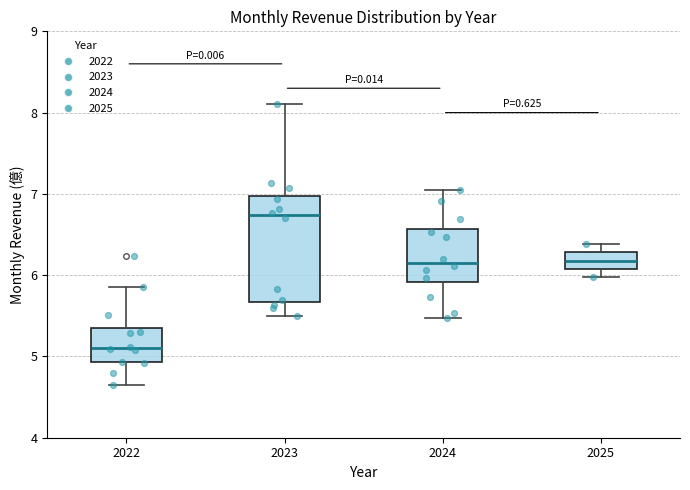

Reading left to right, read every box against the y-axis: the position of its median line, the range the box covers, and the ends of its whiskers. The values are not printed on the chart, so give them approximately, as read against the axis.

2022: median 5.1, box 4.9 to 5.4, whiskers 4.7 to 5.9
2023: median 6.7, box 5.7 to 7.0, whiskers 5.5 to 8.1
2024: median 6.2, box 5.9 to 6.6, whiskers 5.5 to 7.1
2025: median 6.2, box 6.1 to 6.3, whiskers 6.0 to 6.4